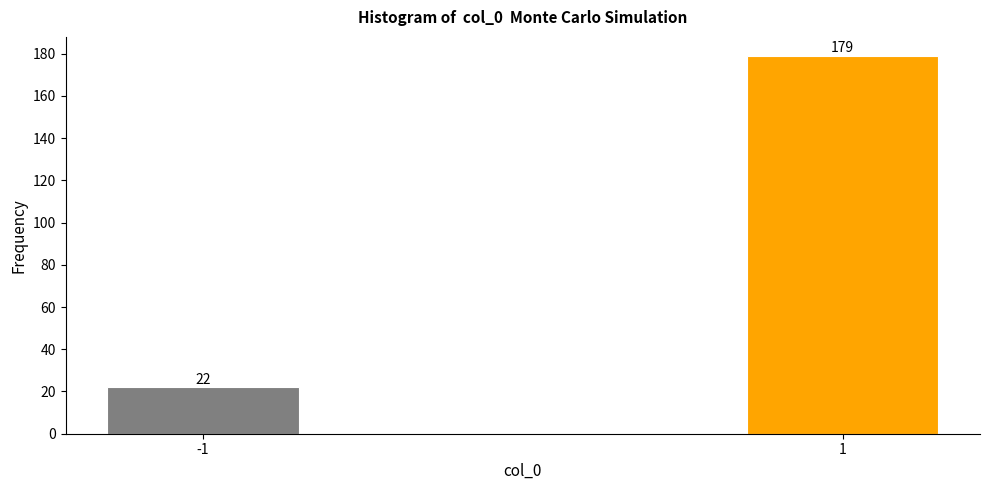

Reading right to left, extract all data points from this chart.

1=179	-1=22